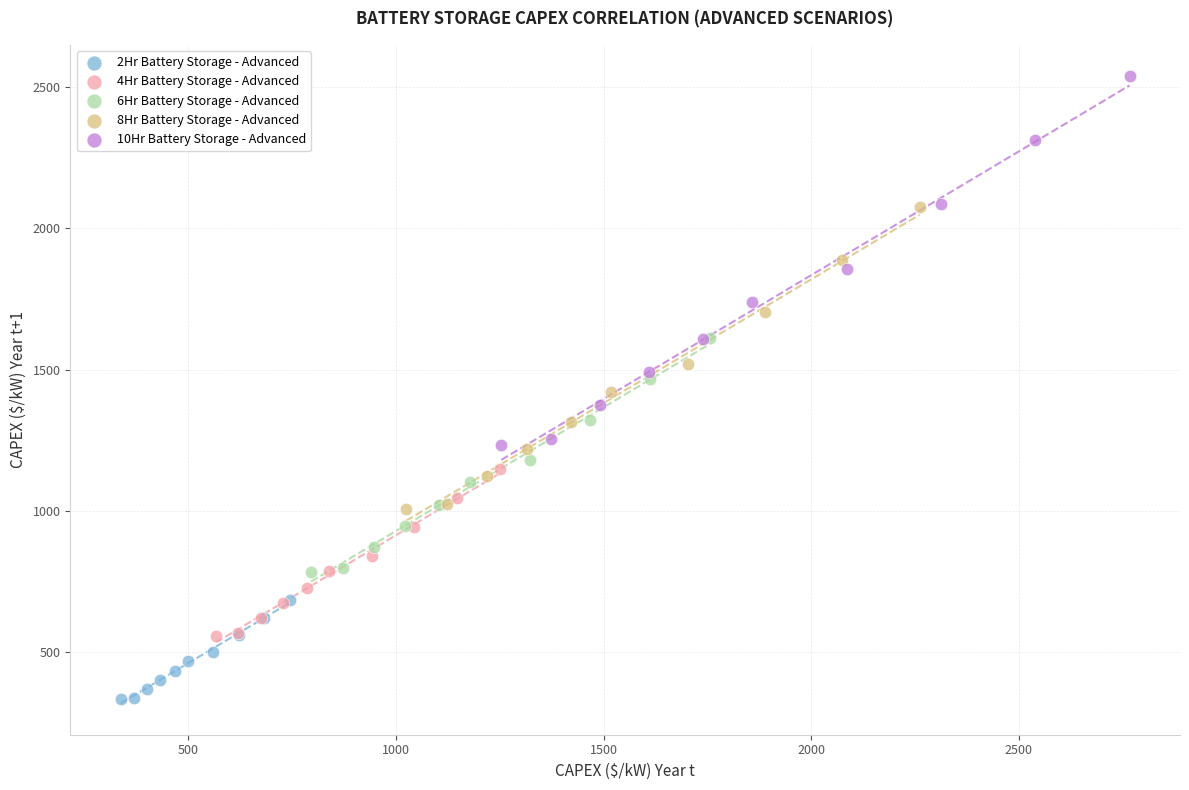

Which series contains the highest Y value?

10Hr Battery Storage - Advanced